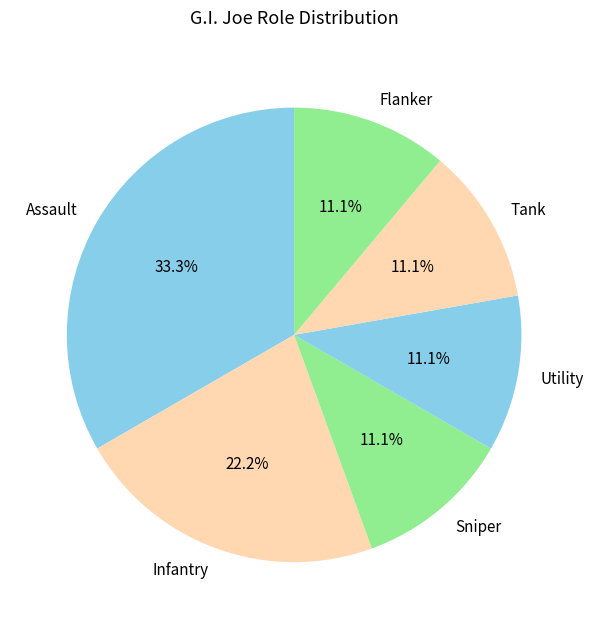

Combined, do Infantry and Tank account for over 50%?

No